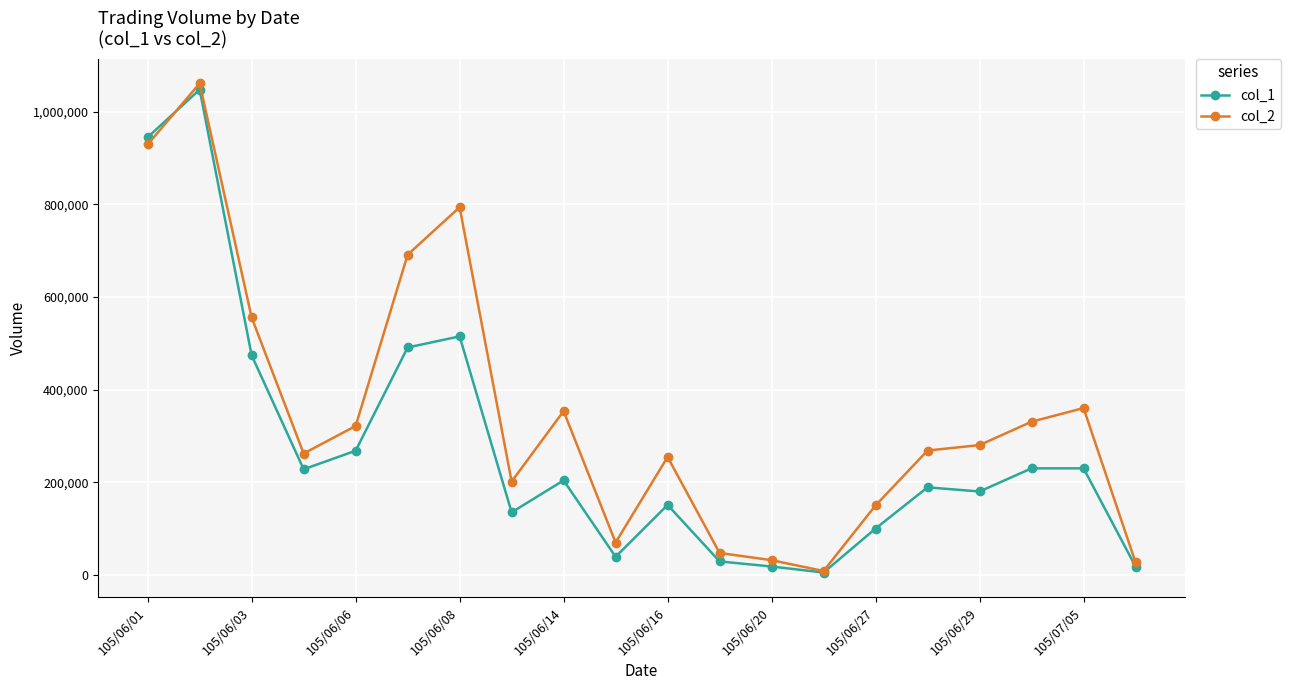

Does the chart have visible grid lines?

Yes